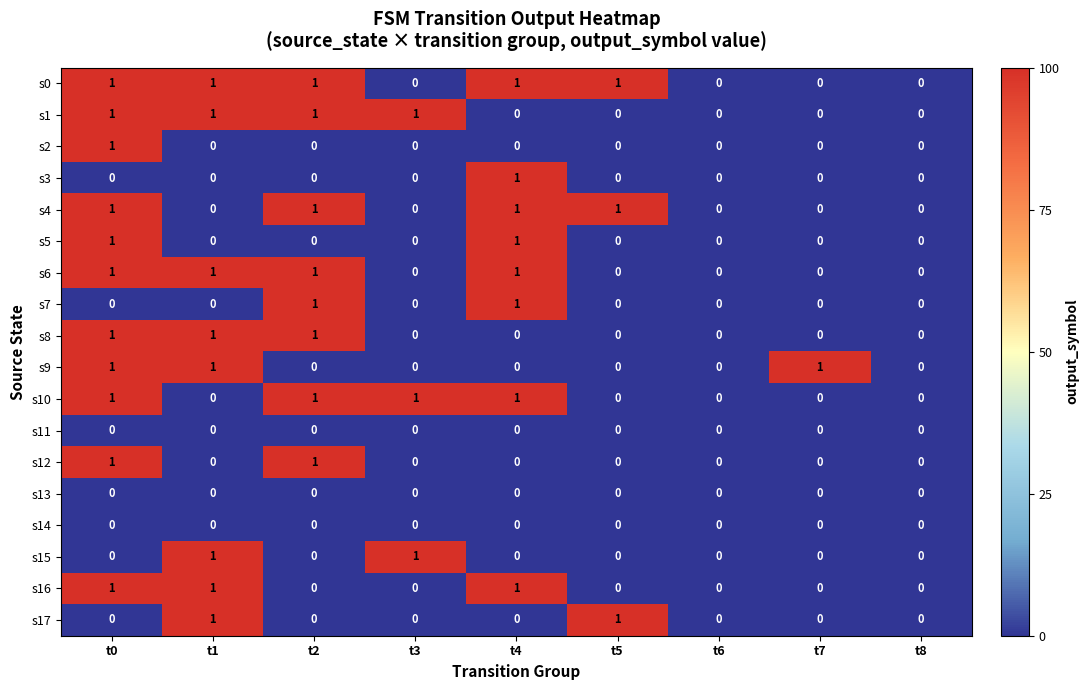

Count the s17 values in the range 0 to 1.

9